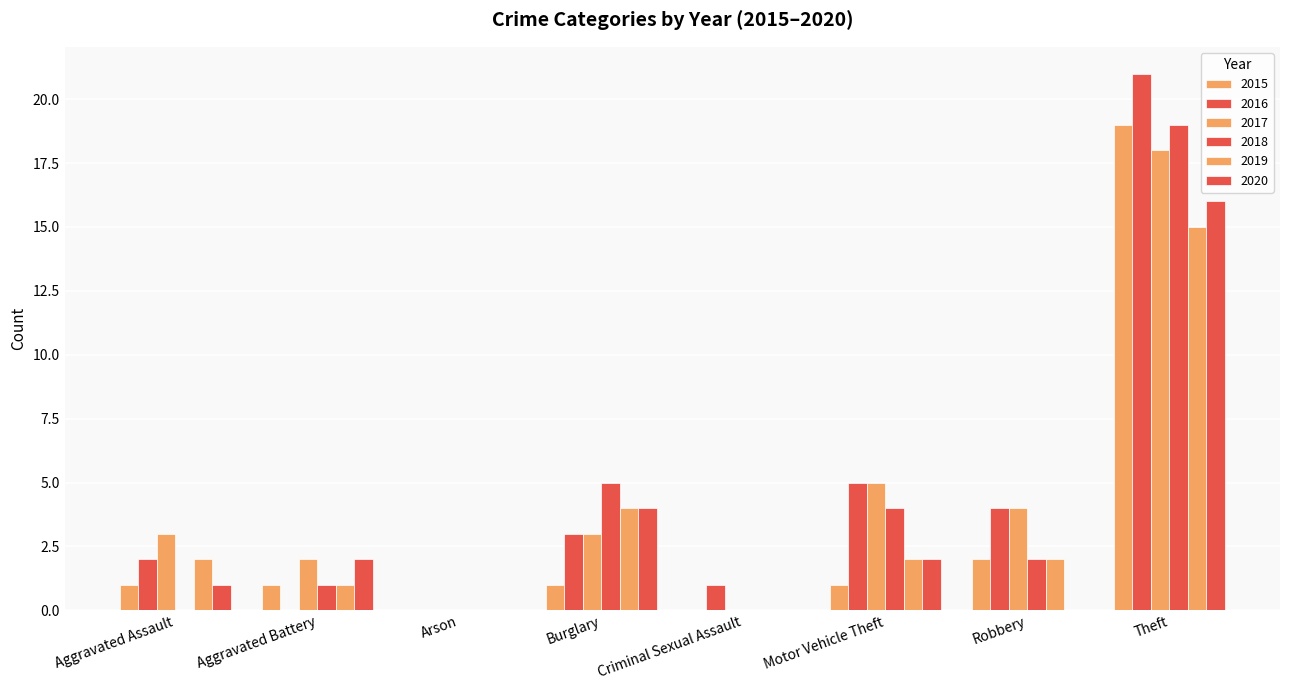

What is the label of the 6th bar from the left?

Motor Vehicle Theft